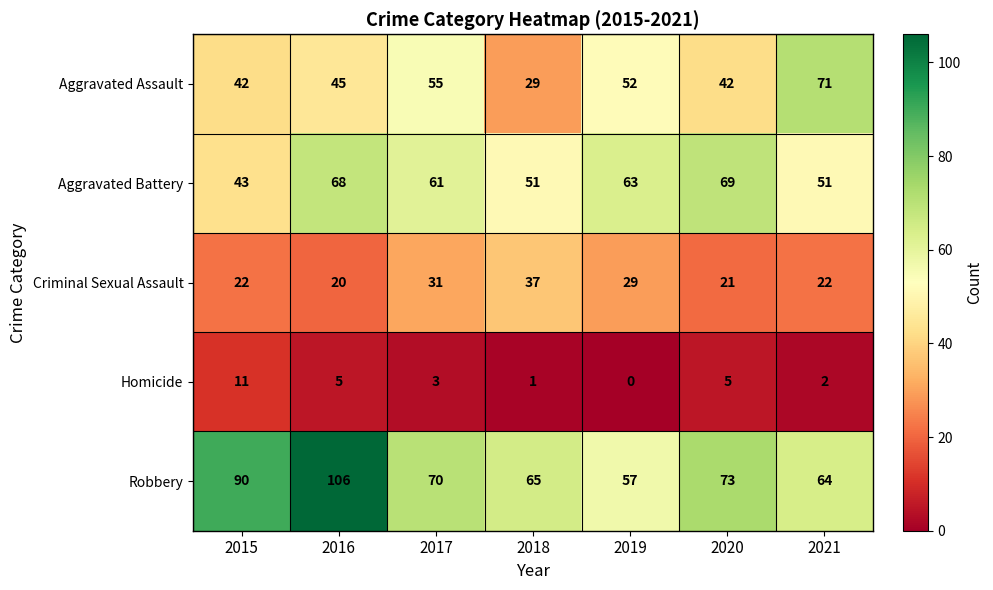

What is the sum of all Criminal Sexual Assault values?

182